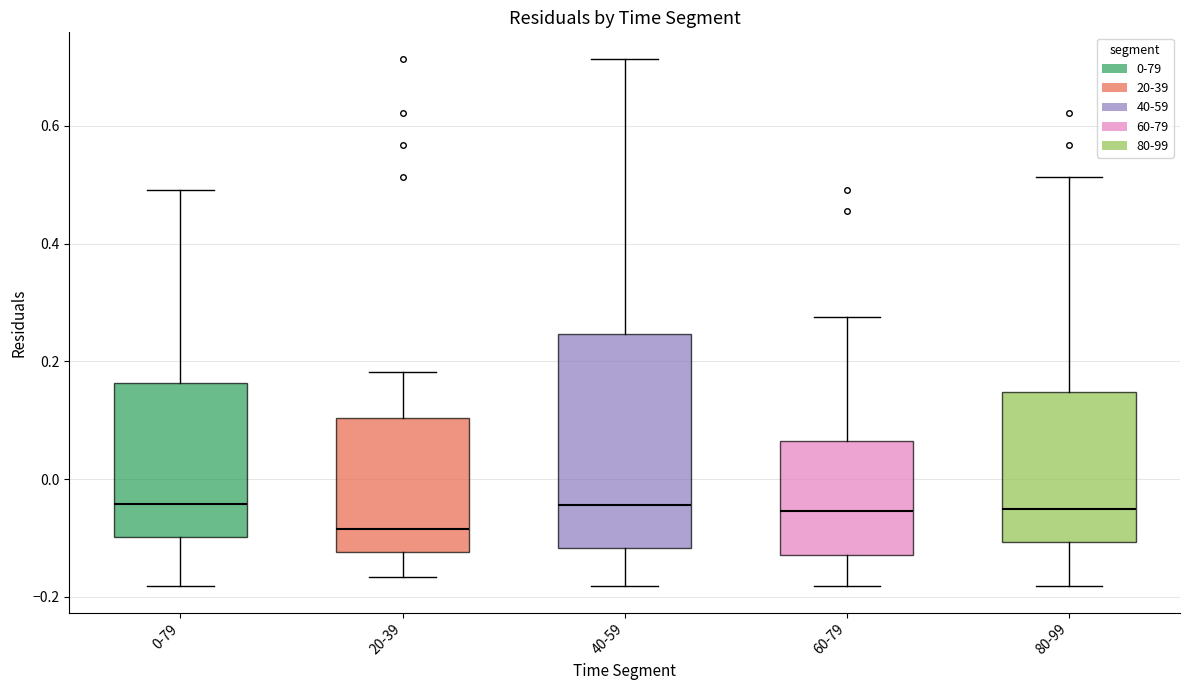

Comparing the boxes themselves (not the whiskers), which one is the tallest?

40-59